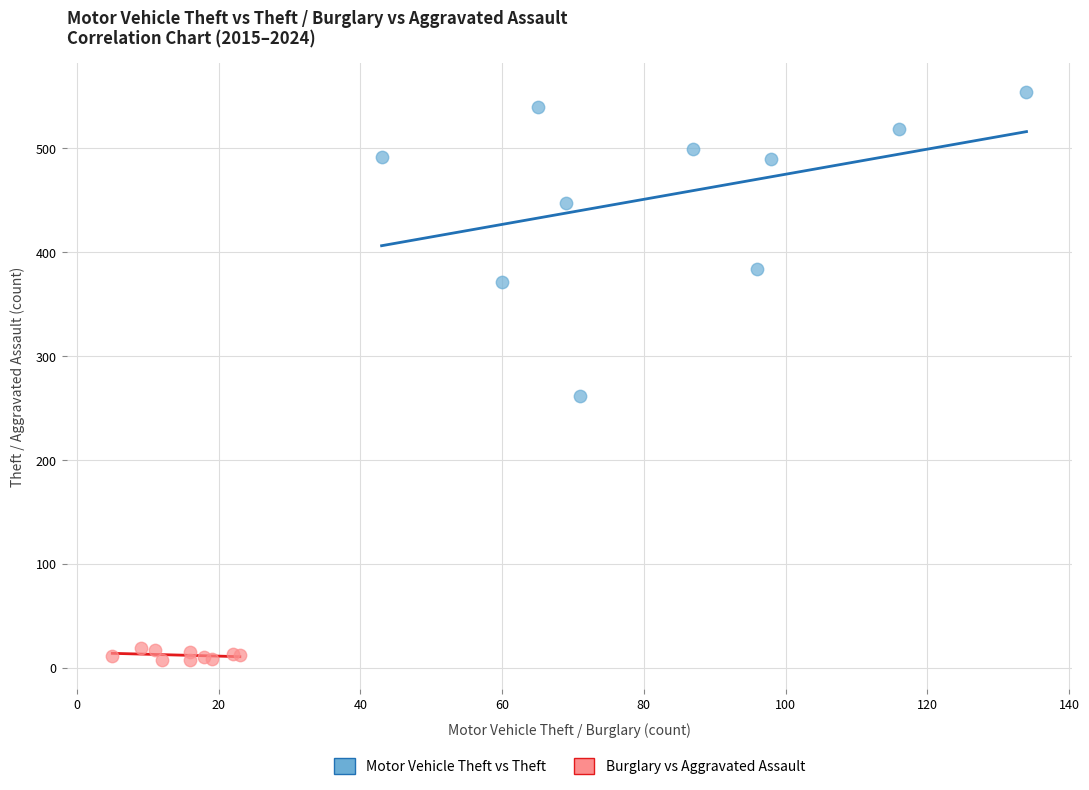

Which series reaches the minimum Y coordinate?

Burglary vs Aggravated Assault